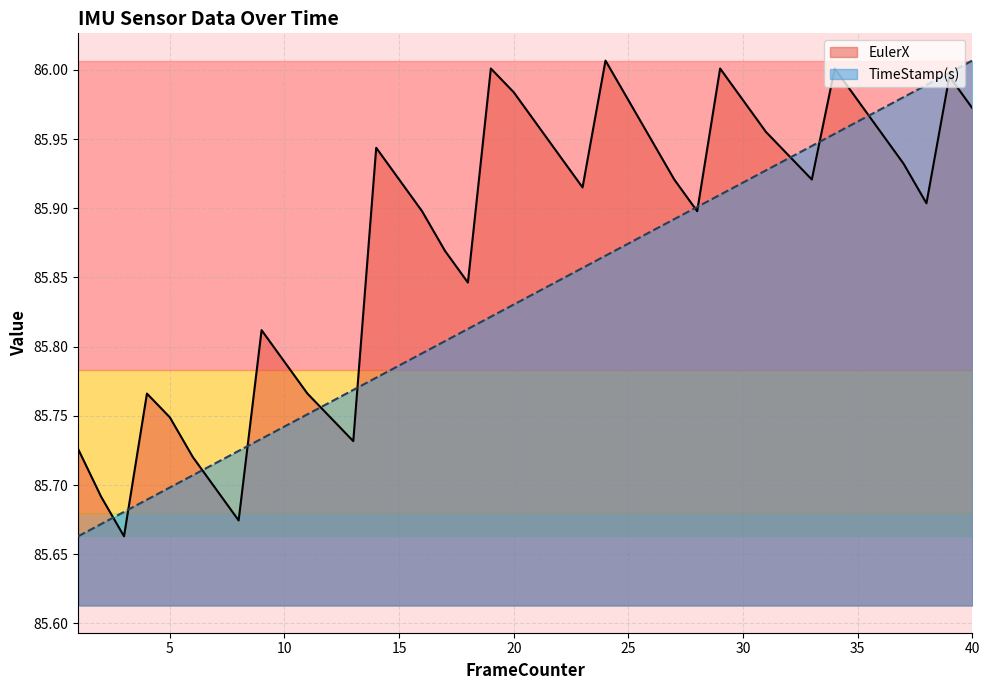

How many lines are shown in the chart?

2